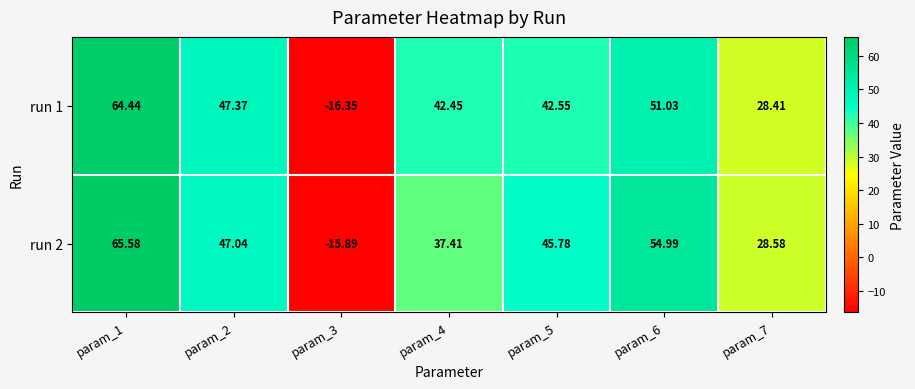

Is the value of run 2 at param_1 greater than the value of run 1 at param_1?

Yes